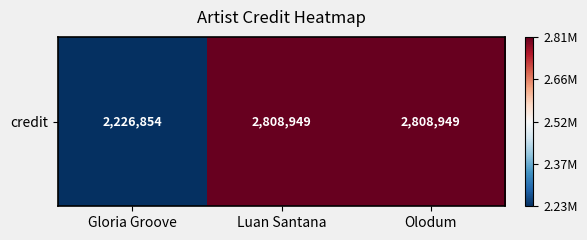

What is the average value?

2614917